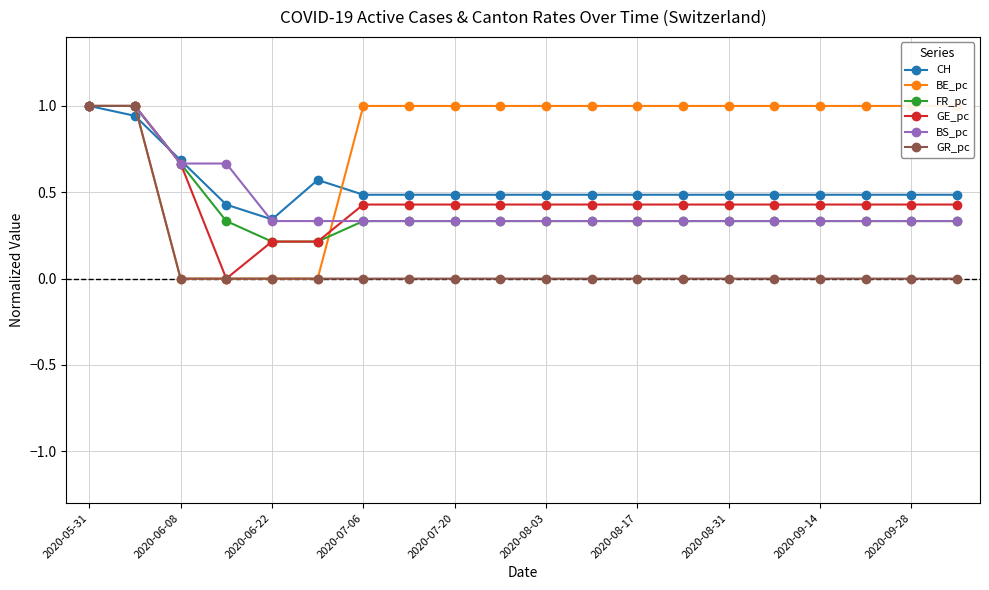

After their last crossing, which series has the higher values: CH or BS_pc?

CH